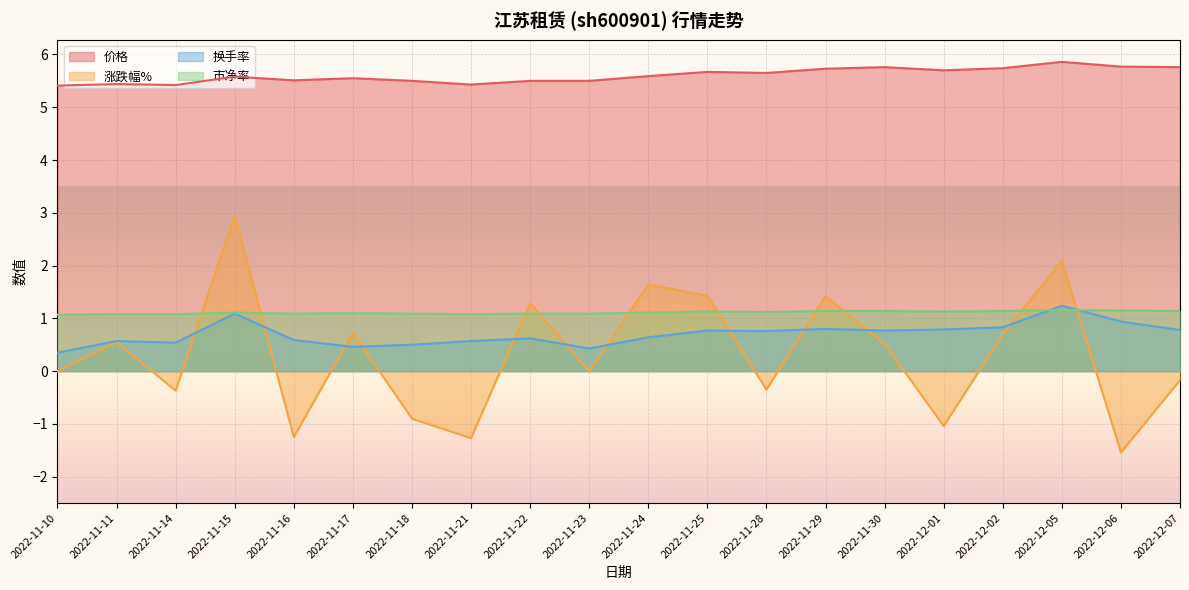

Where is 涨跌幅% nearest to the value 0?

2022-11-10